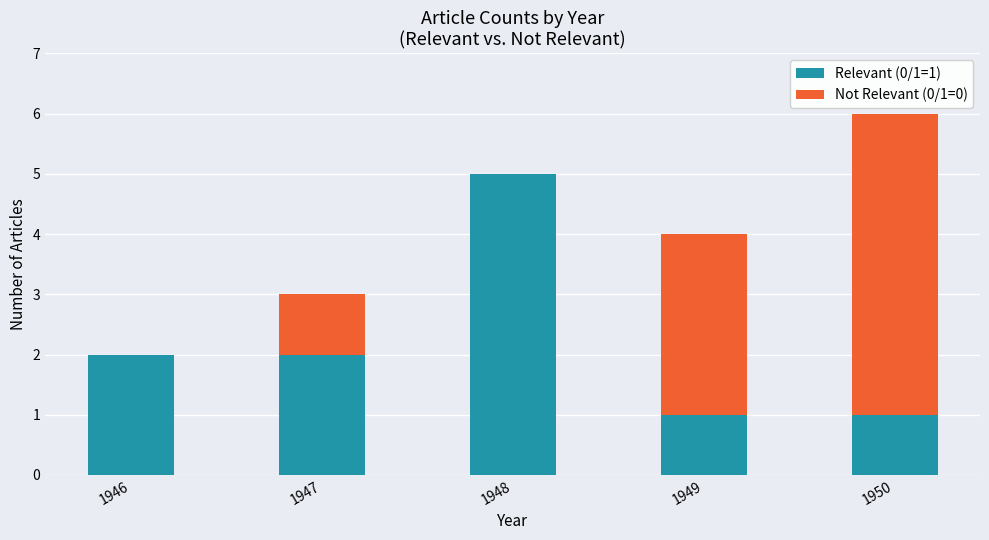

Reading right to left, transcribe the values for Relevant (0/1=1).

1950=1	1949=1	1948=5	1947=2	1946=2